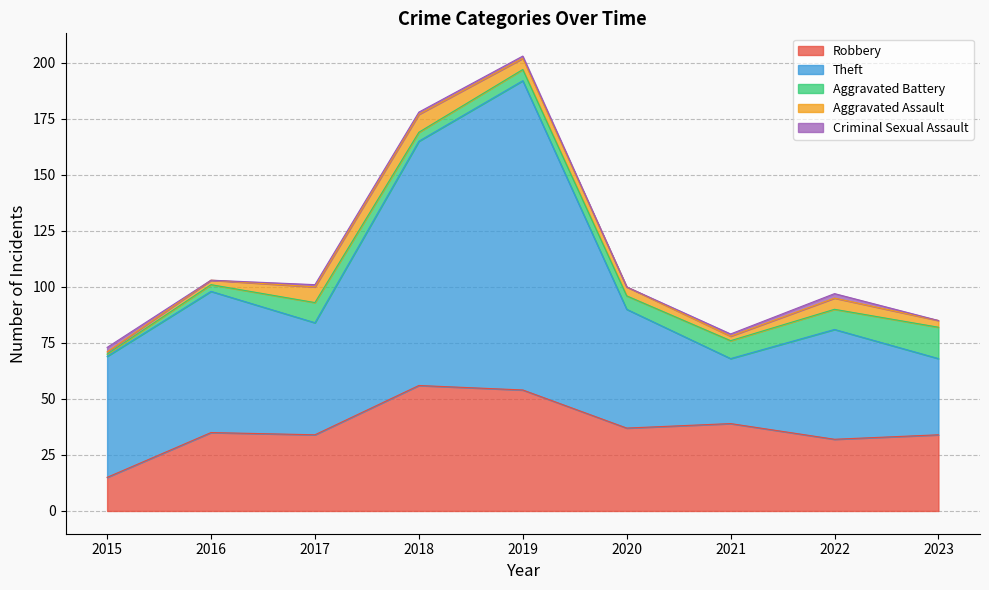

How many data points in Criminal Sexual Assault are above 1?

2